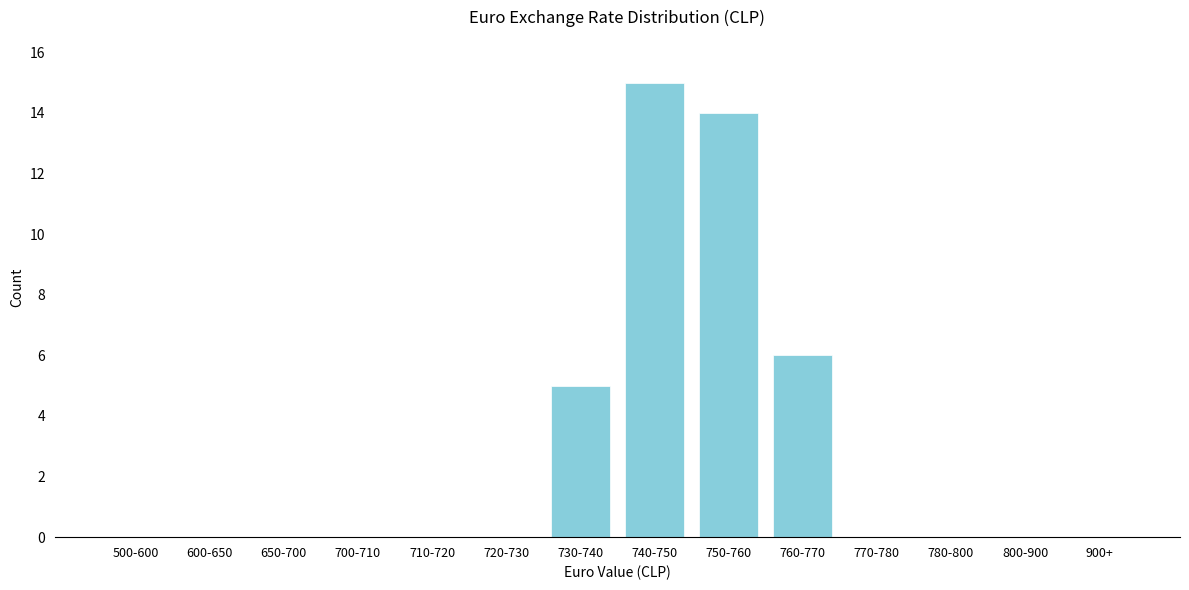

Reading right to left, transcribe all the data shown in this chart.

900+=0	800-900=0	780-800=0	770-780=0	760-770=6	750-760=14	740-750=15	730-740=5	720-730=0	710-720=0	700-710=0	650-700=0	600-650=0	500-600=0